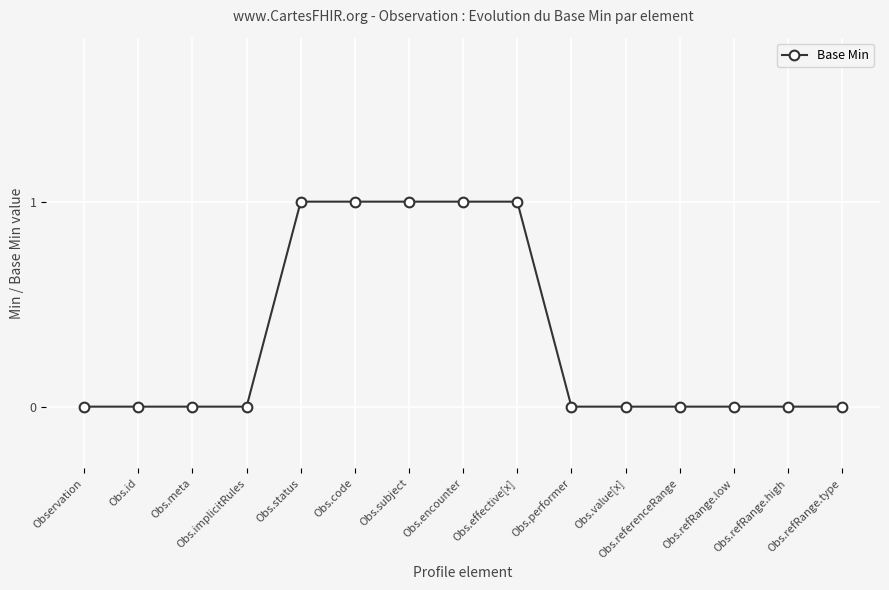

How many lines are shown in the chart?

1